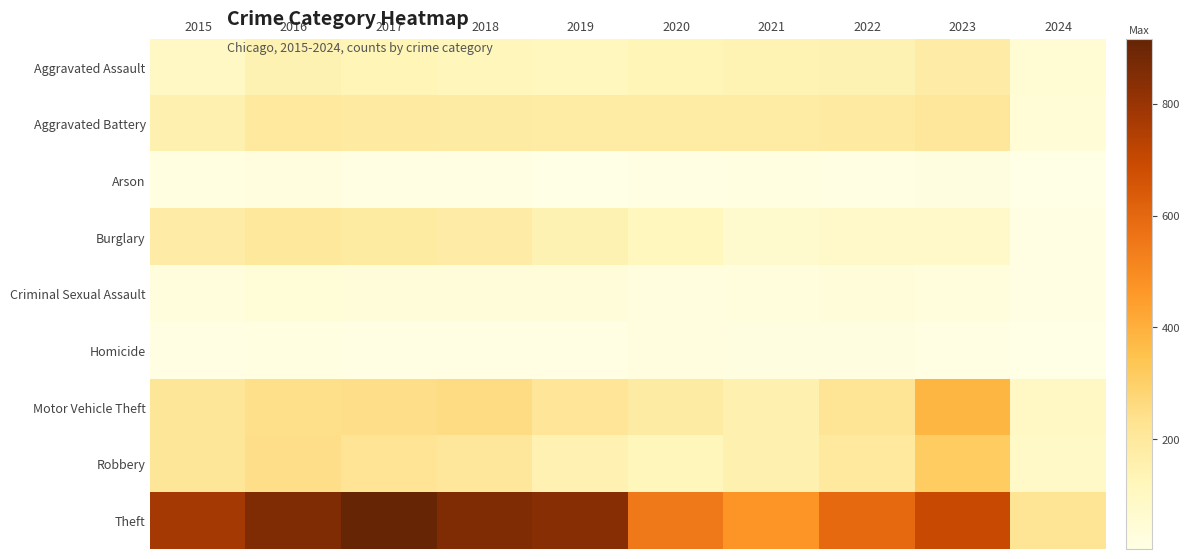

At 2019, list the series in order from smallest to largest.

Arson, Homicide, Criminal Sexual Assault, Aggravated Assault, Burglary, Robbery, Aggravated Battery, Motor Vehicle Theft, Theft